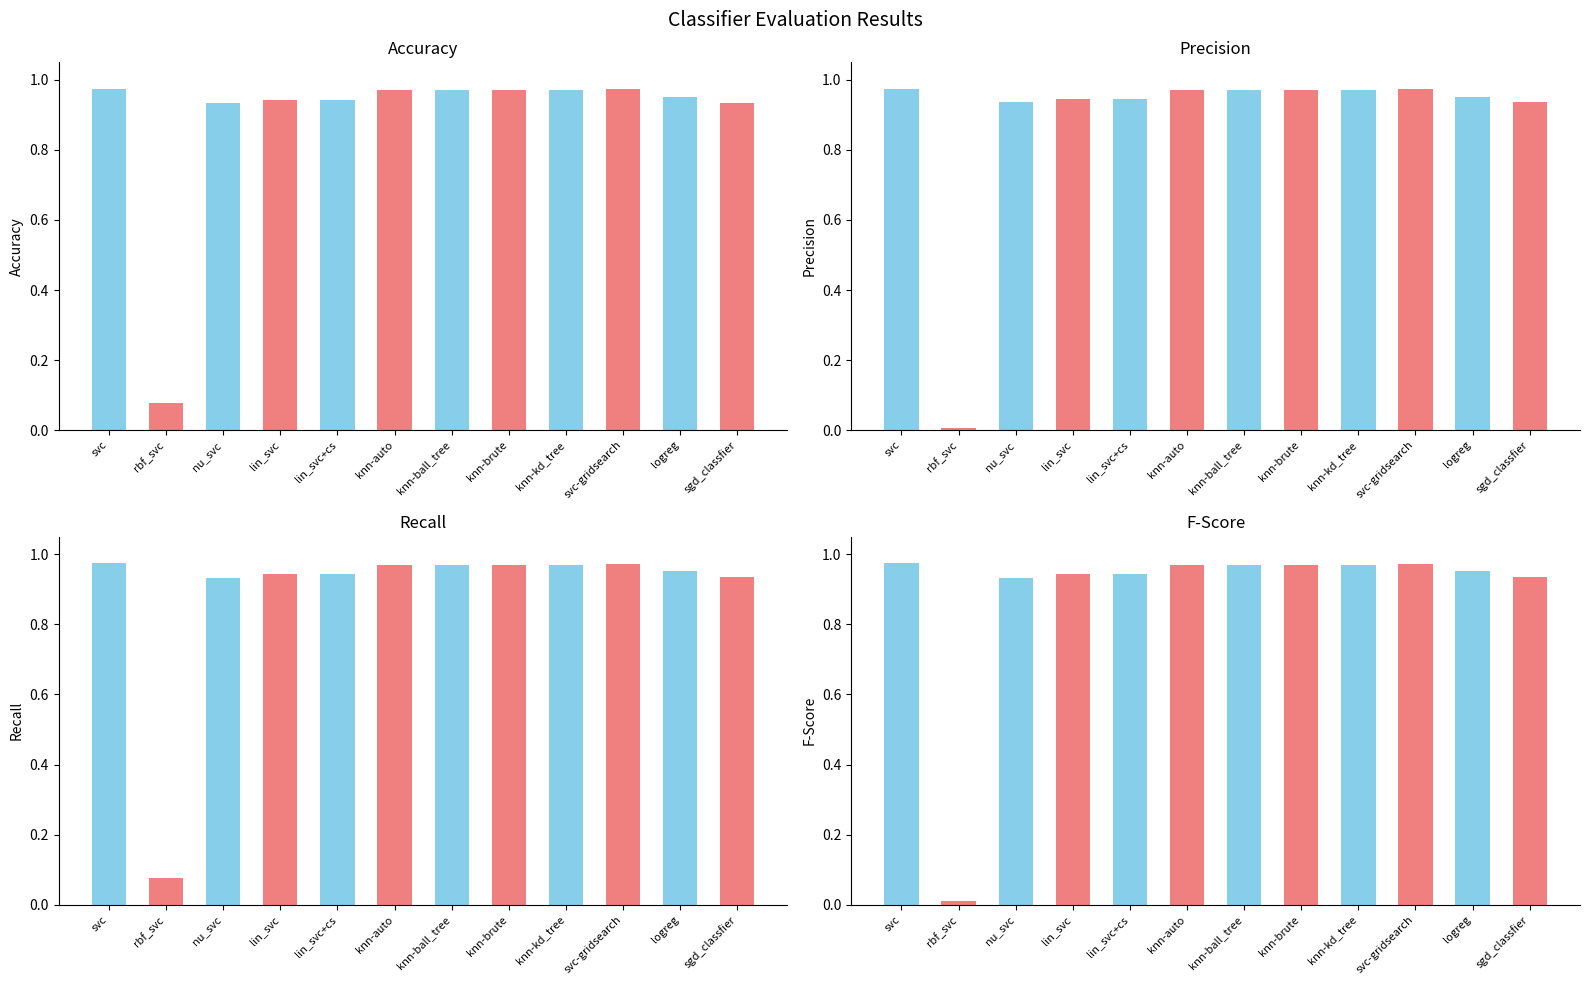

At how many categories does at least one series exceed 0?

12